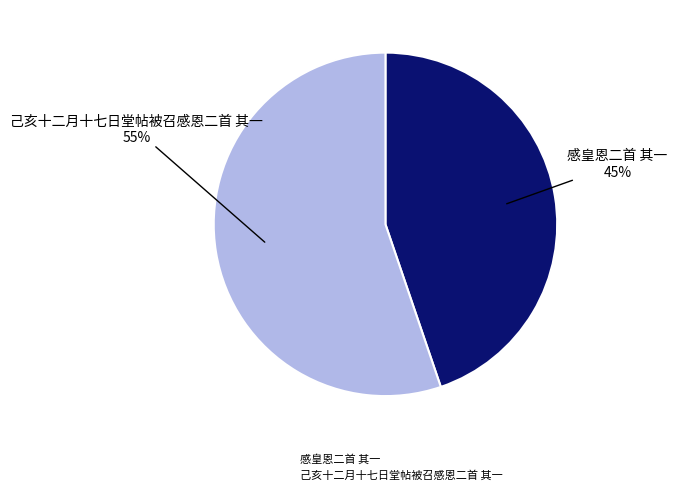

What is the smallest slice in the pie chart?

感皇恩二首 其一